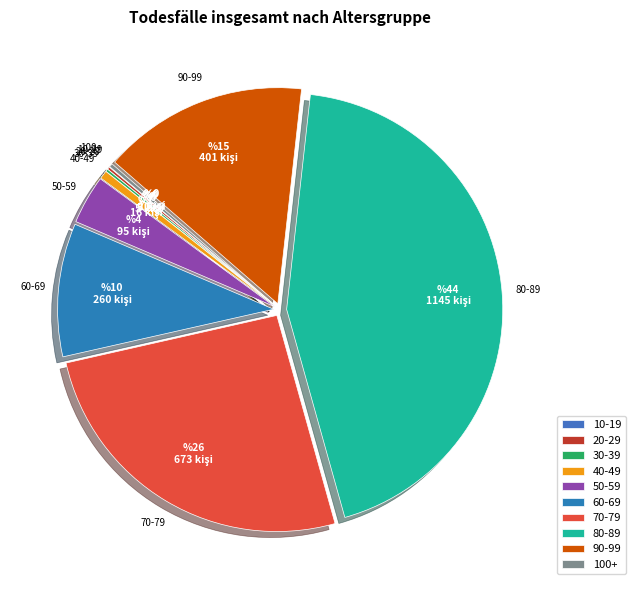

Is it true that 40-49 is 1% of the pie?

True